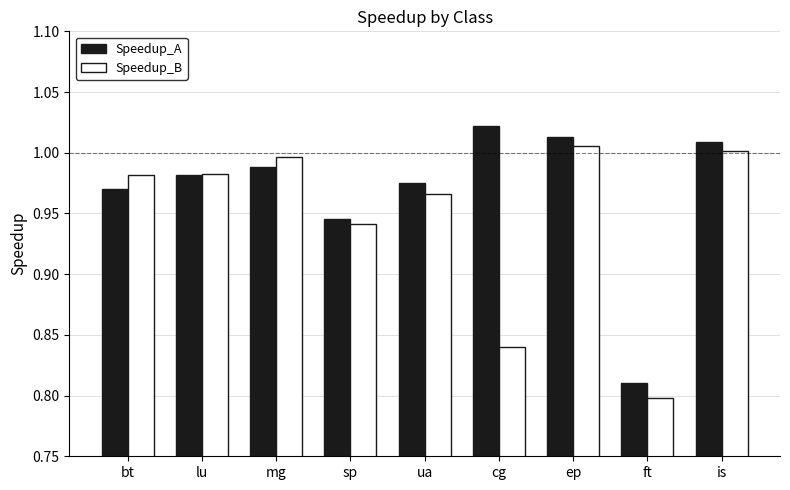

At which label is Speedup_B closest to 0?

ft